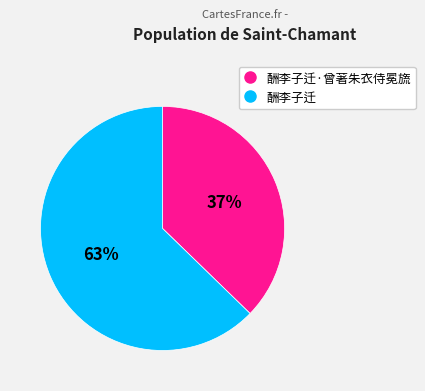

Is there any slice that represents more than half of the pie?

Yes